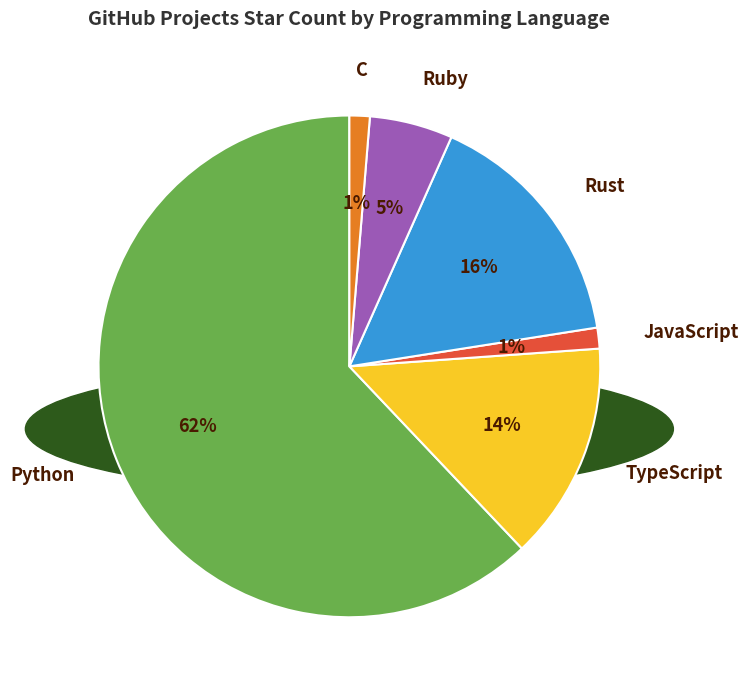

How many slices are in this pie chart?

6